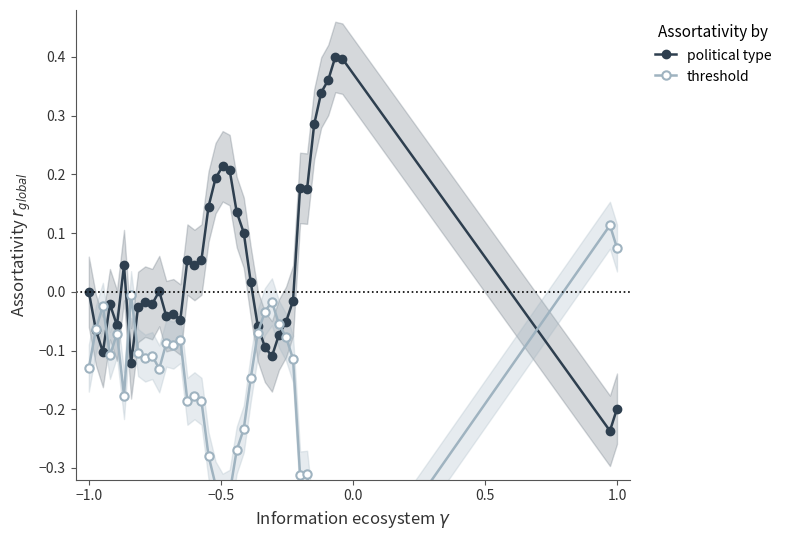

Is this an area chart (filled region under the line)?

No